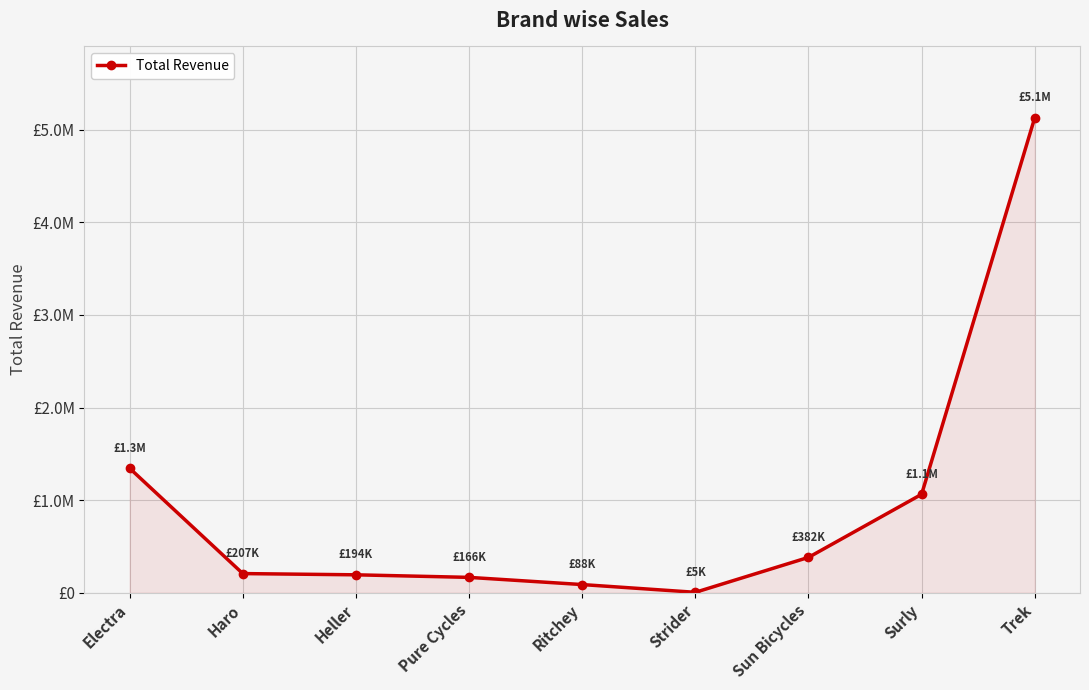

Which has a higher value, Strider or Pure Cycles?

Pure Cycles